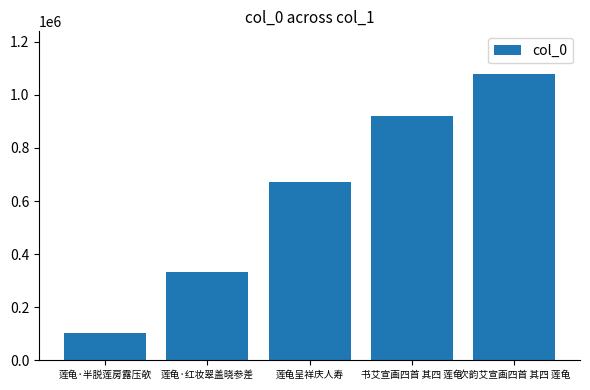

What is the difference between the maximum and second lowest values?

746405